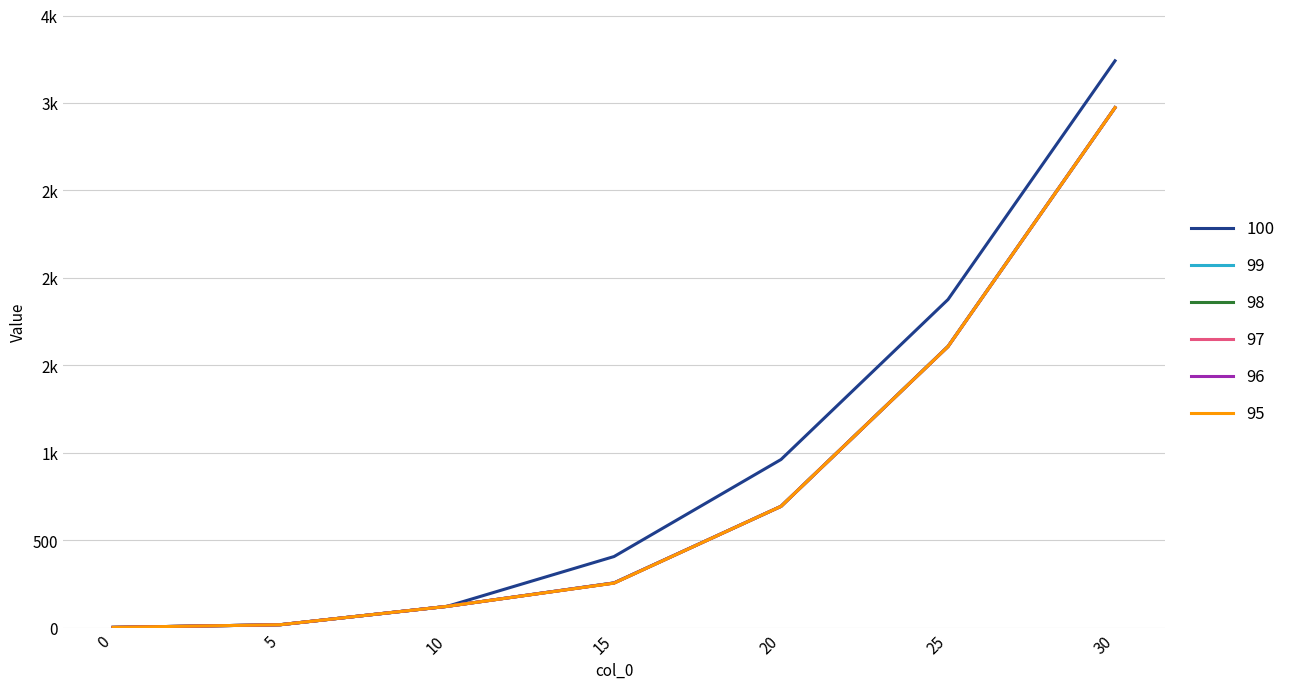

True or false: 98 has more than 0 interior local peaks.

False